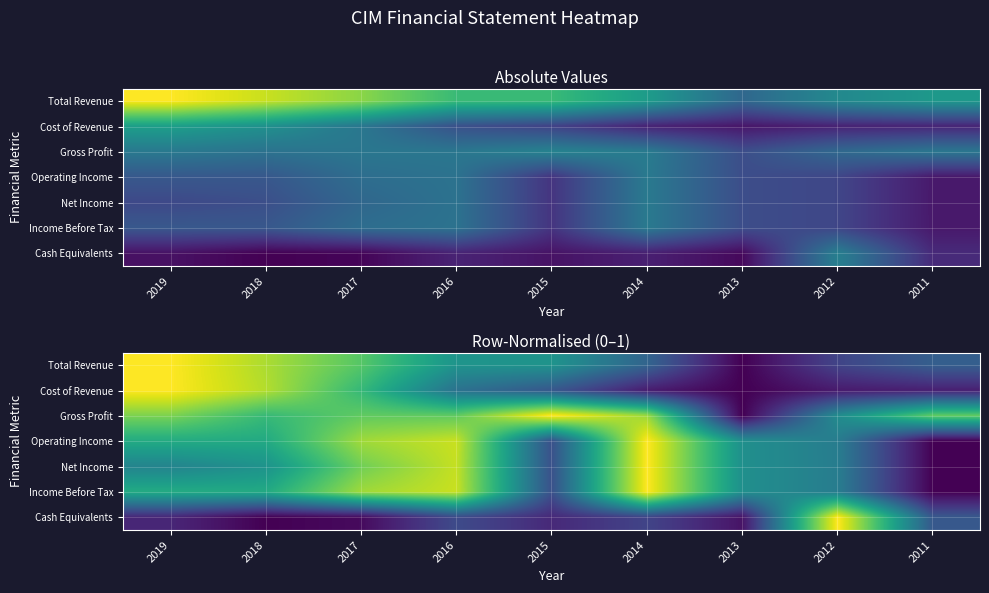

The Income Before Tax series shows 0.5 at 2013. True or false?

True